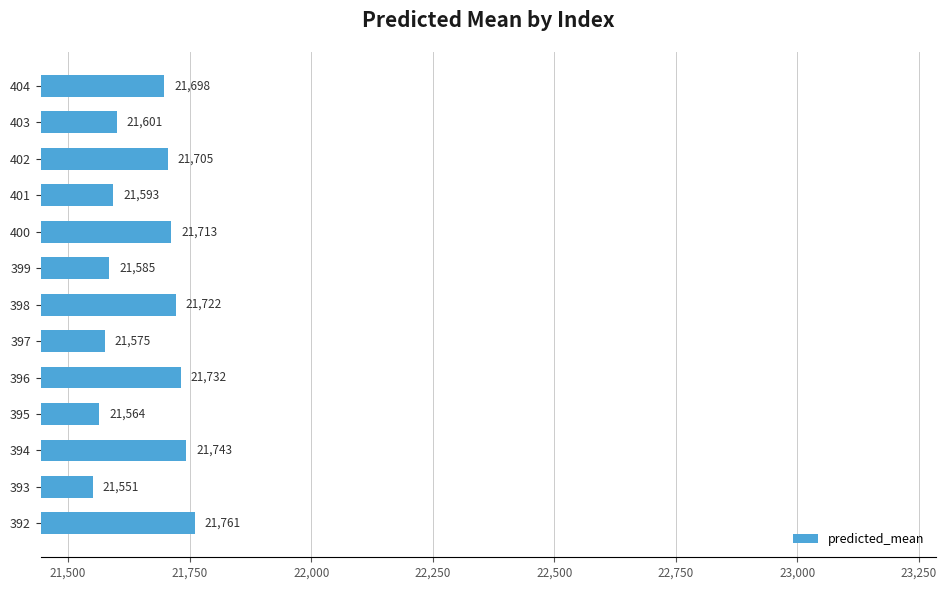

At which label is the value closest to 21656?

404